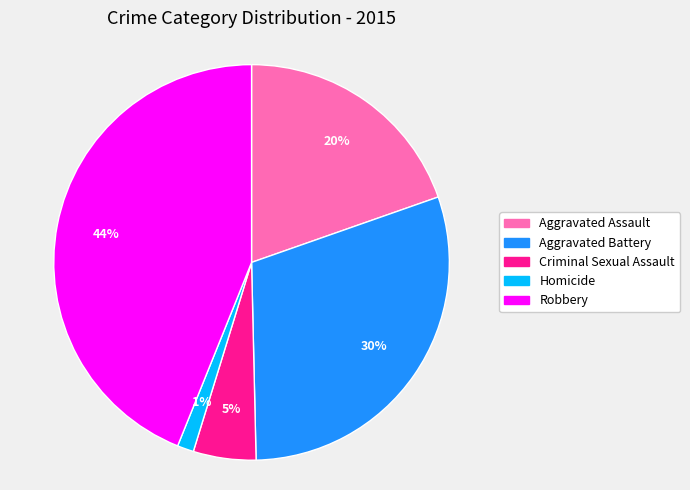

To the nearest percent, what portion does Aggravated Battery represent?

30%